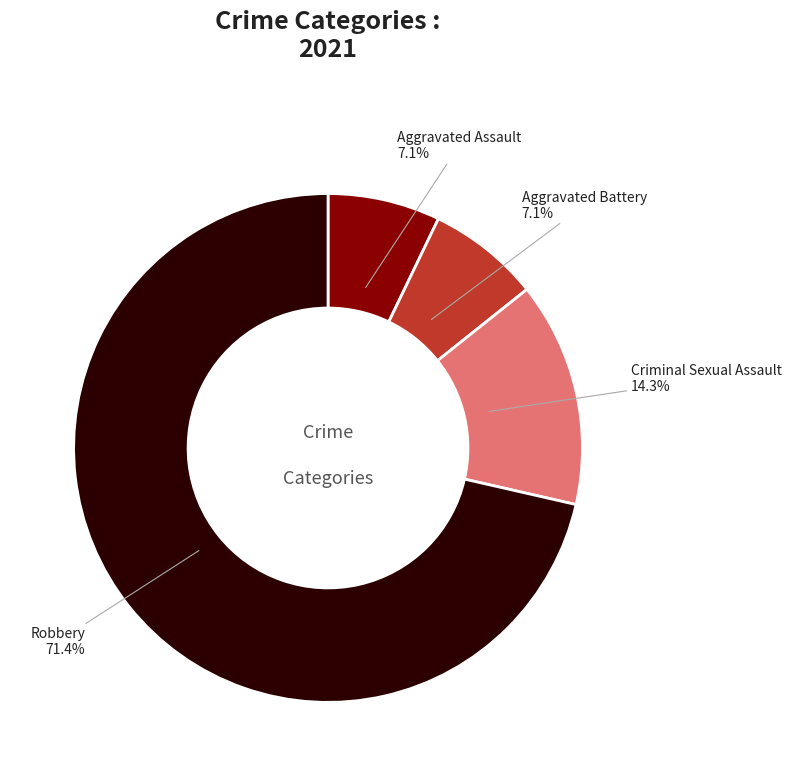

Does any single category account for the majority?

Yes